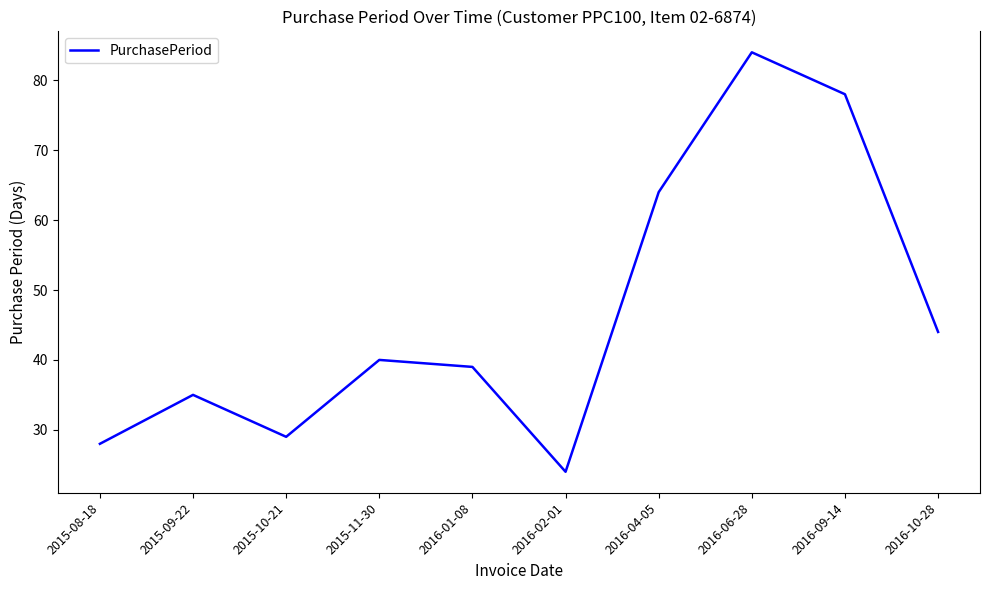

Reading left to right, transcribe all the data shown in this chart.

28	35	29	40	39	24	64	84	78	44